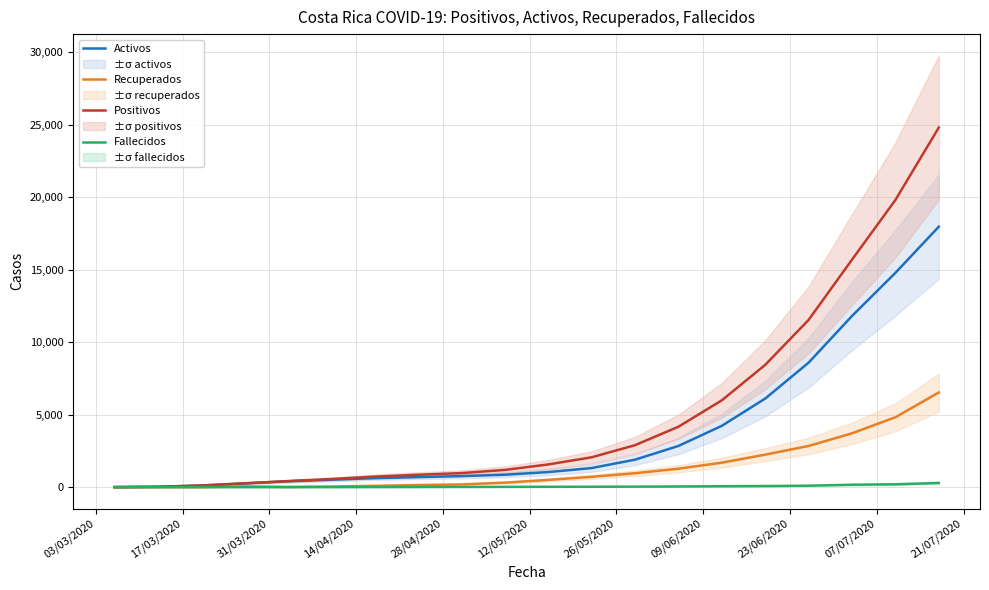

Reading left to right, extract all data points from this chart.

Activos: 2	26	111	258	403	513	621	693	761	856	1039	1317	1894	2841	4229	6109	8586	11803	14779	17960
Recuperados: 0	0	0	48	11	42	90	145	188	310	497	712	959	1271	1687	2242	2840	3712	4819	6529
Positivos: 2	26	113	263	416	558	726	854	968	1188	1565	2059	2894	4166	5988	8433	11534	15688	19803	24797
Fallecidos: 0	0	2	2	2	3	7	10	14	18	24	27	35	46	64	76	100	166	196	289